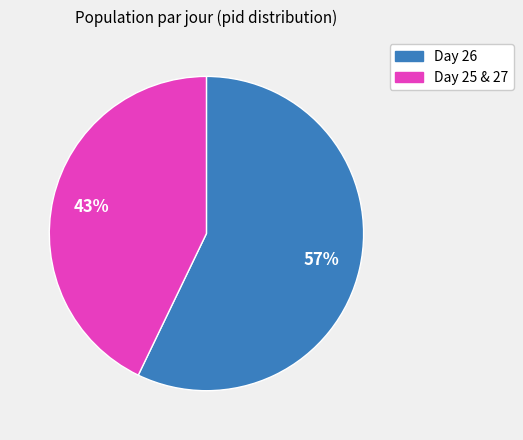

To the nearest percent, what is the average slice percentage?

50%